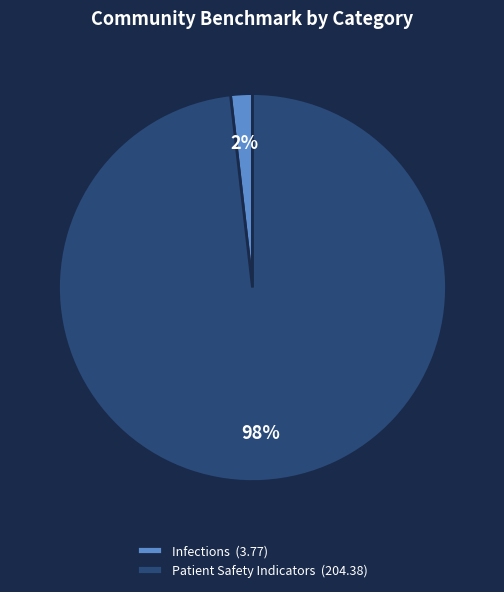

Rank the categories by value from highest to lowest.

Patient Safety Indicators (204.38), Infections (3.77)